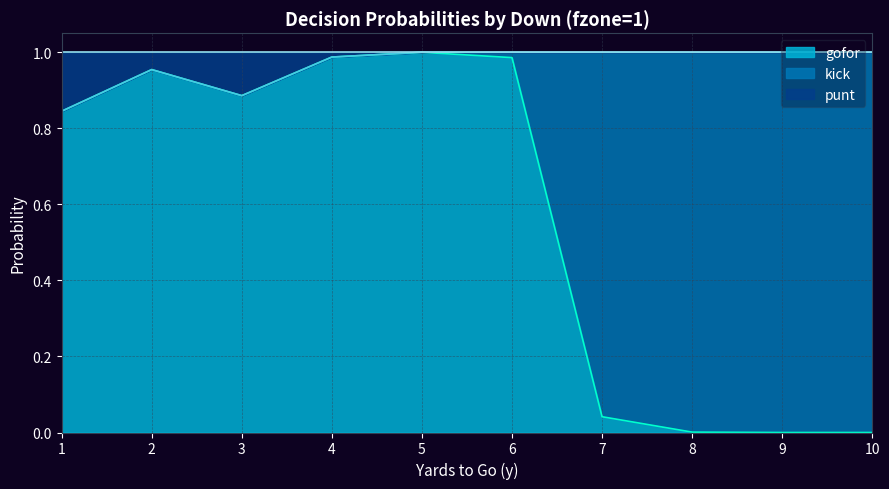

True or false: gofor has a value of 1.5 at 5.

False